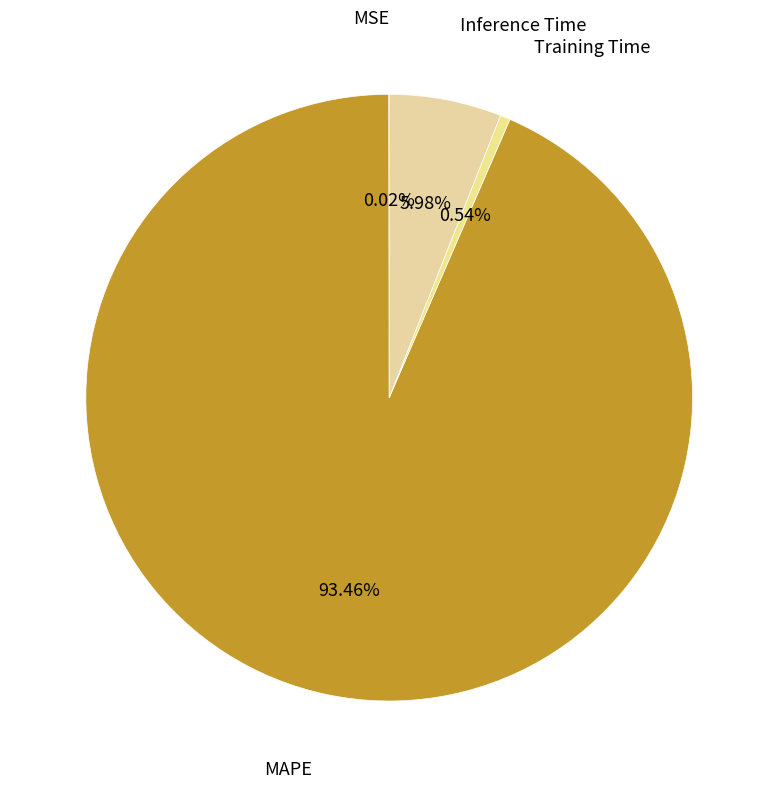

What is the smallest slice in the pie chart?

MSE